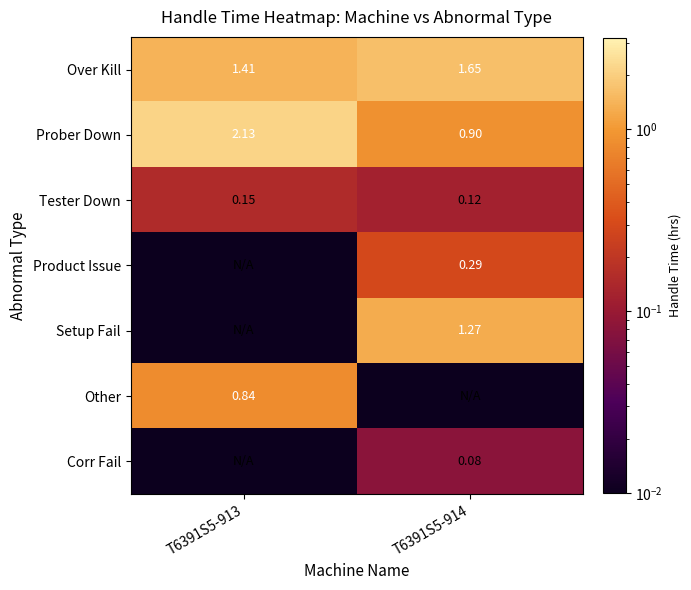

What is the sum of all Prober Down values?

3.0